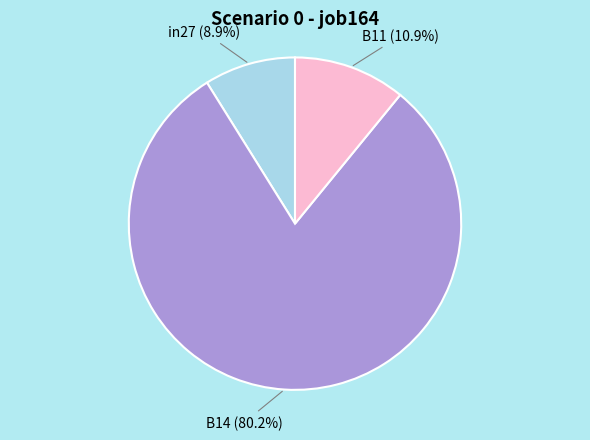

Does any single category account for the majority?

Yes